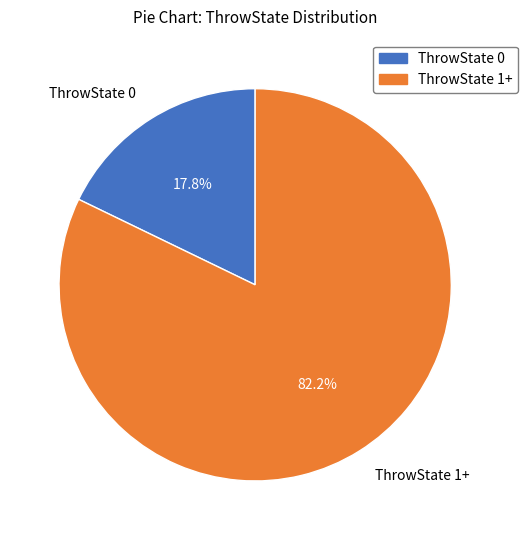

How many segments does this pie chart have?

2